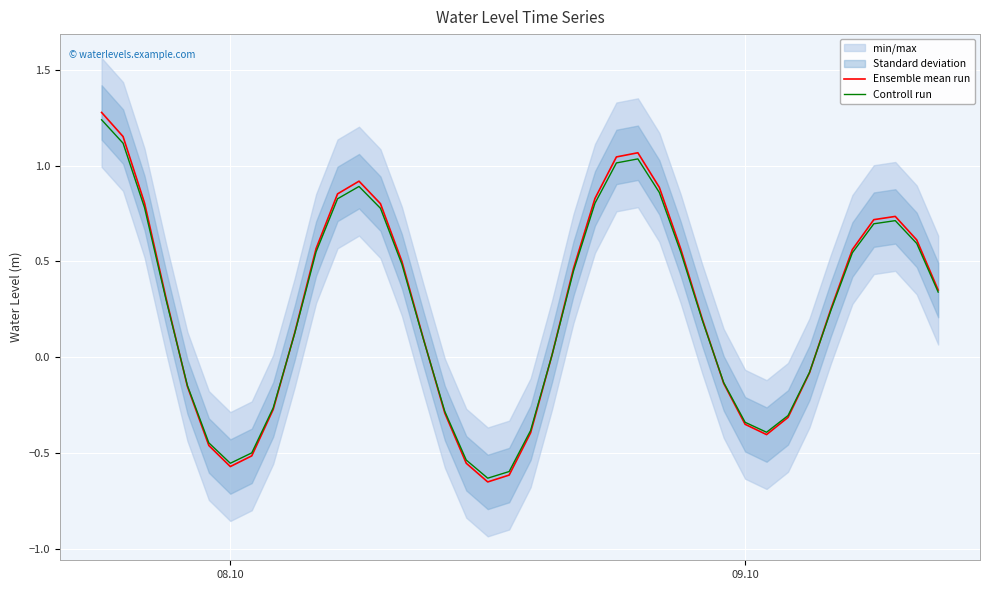

What is the highest value of the Ensemble mean run series?

1.3